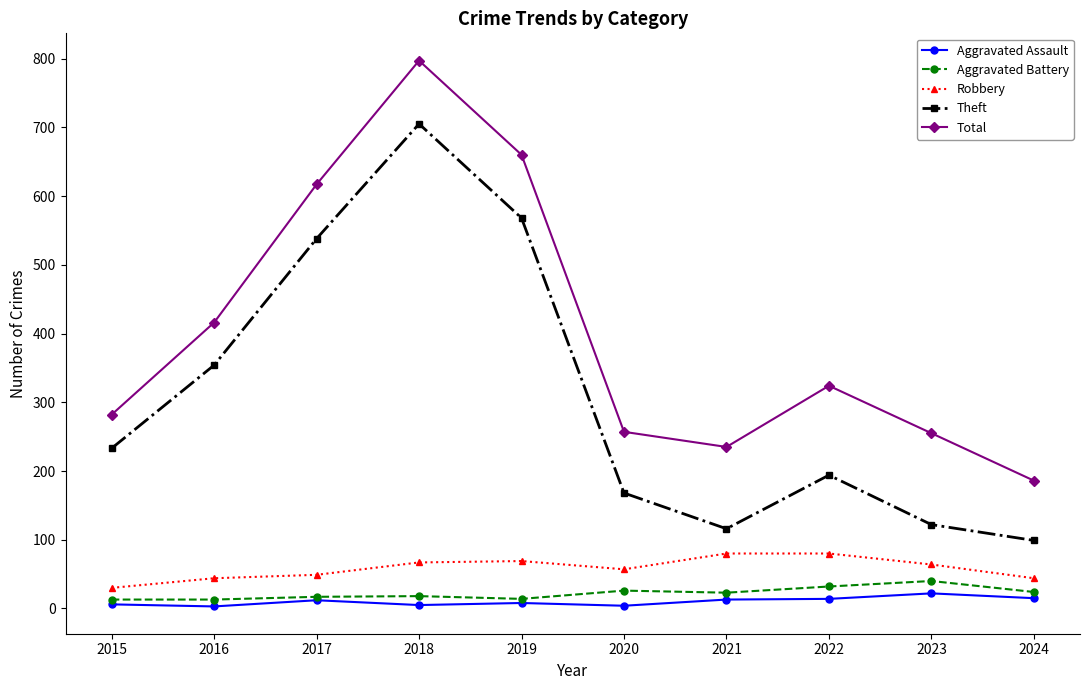

The value of Aggravated Battery at 2019 is 14. True or false?

True